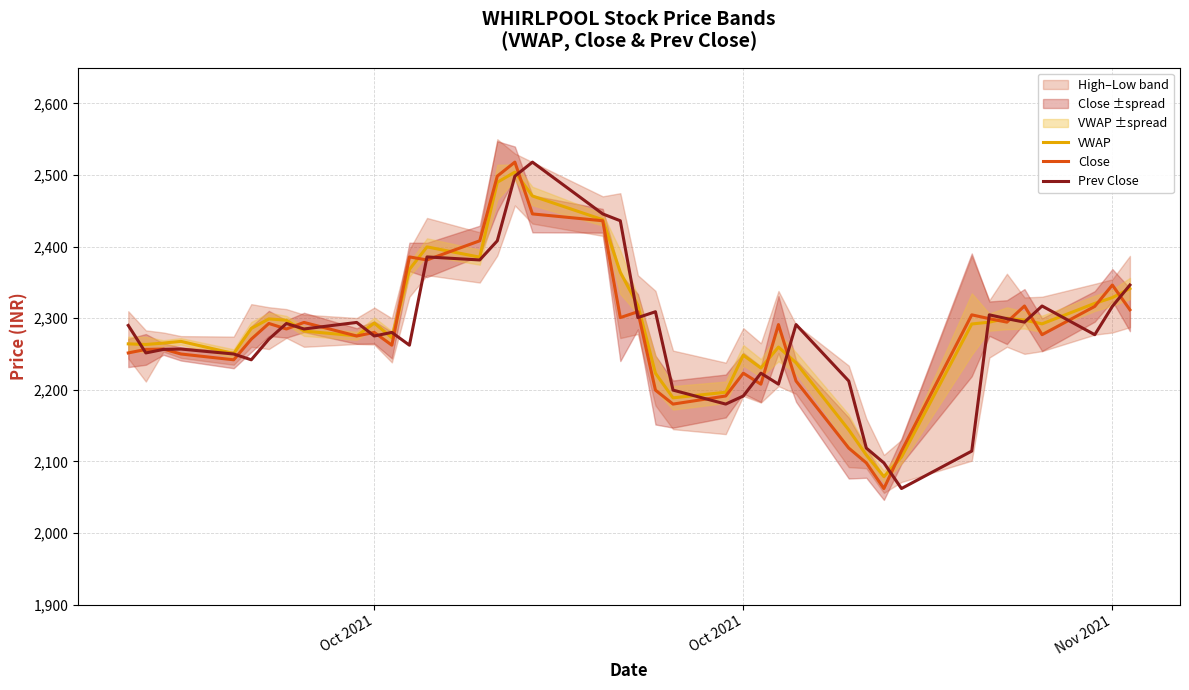

Is this an area chart (filled region under the line)?

No